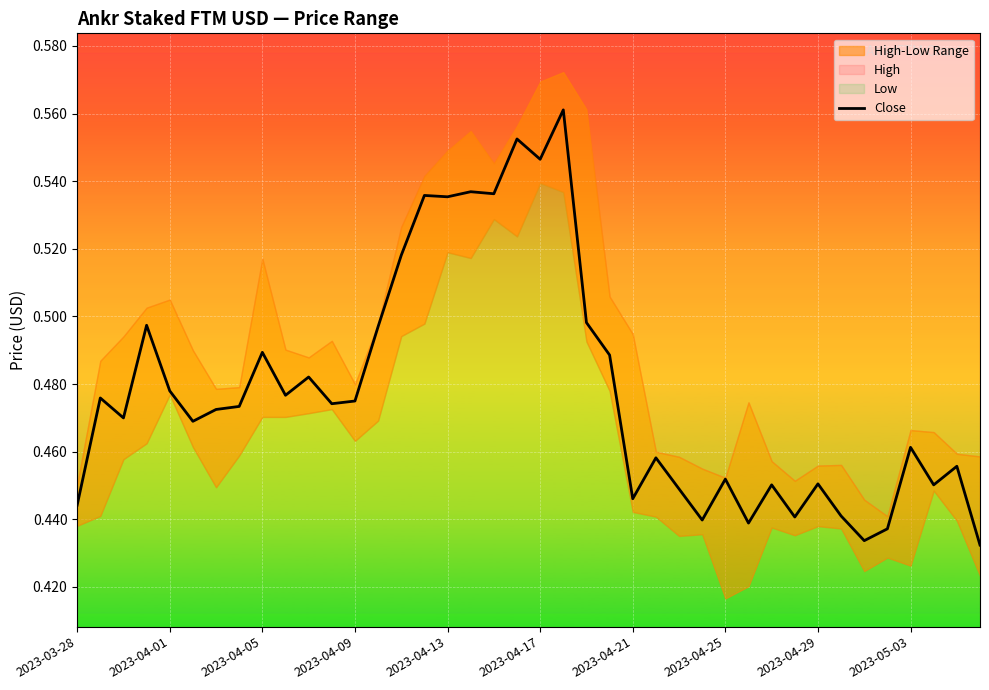

True or false: the data shows 0.8 at 38.

False